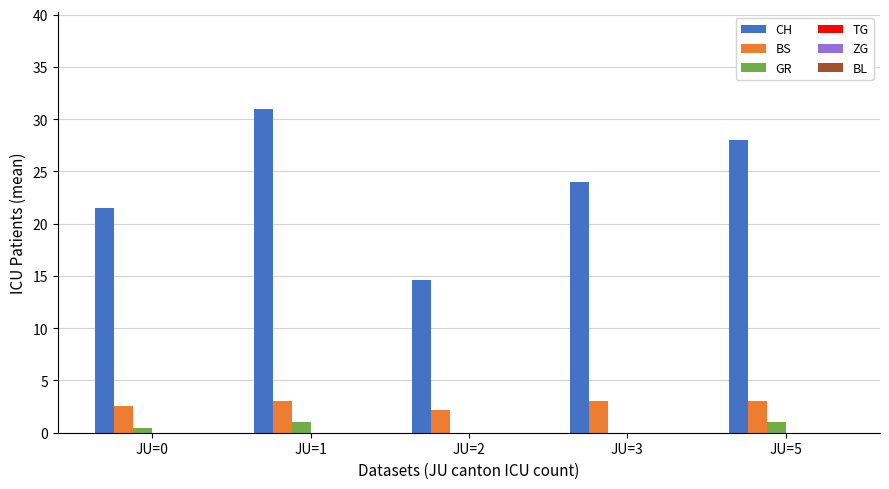

What is the sum of all GR values?

2.5